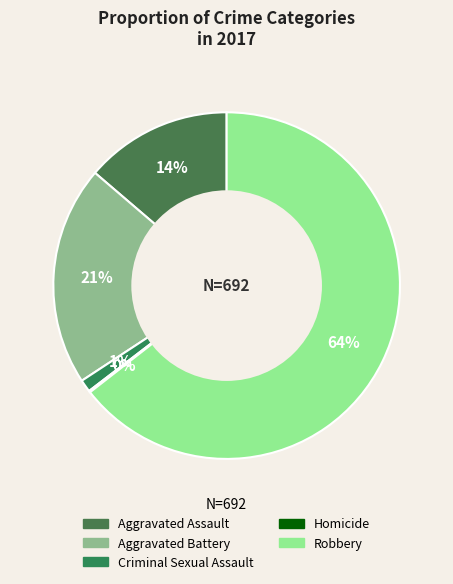

Which category has the biggest portion of the pie?

Robbery